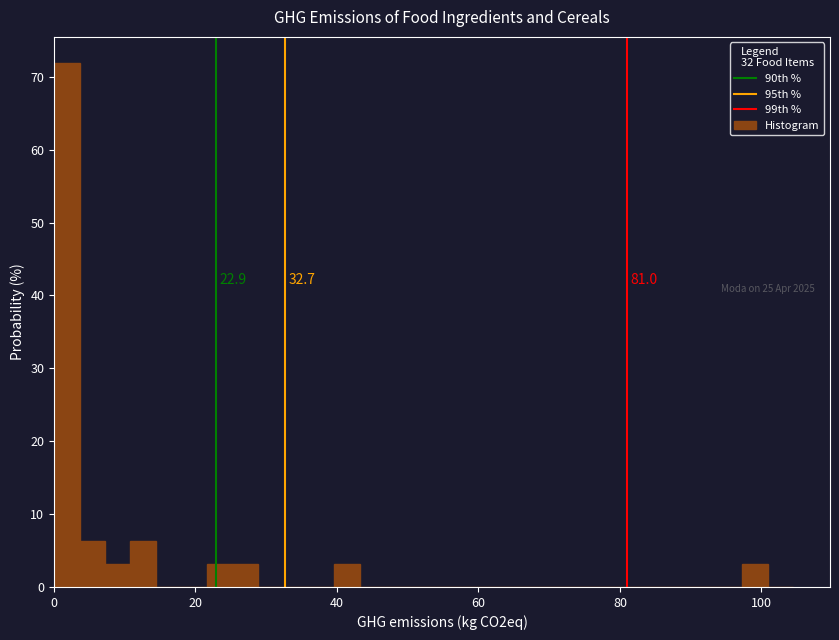

Around what value on the x-axis is the tallest bar? Give the approximate position of its centre, as read against the axis.

2